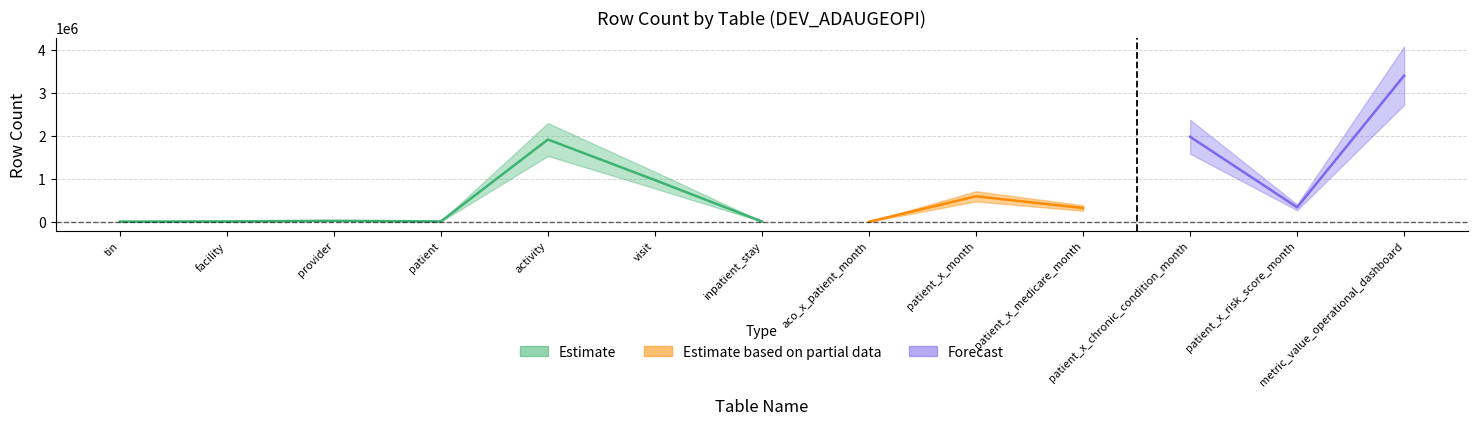

What is the label of the 13th point from the right?

tin